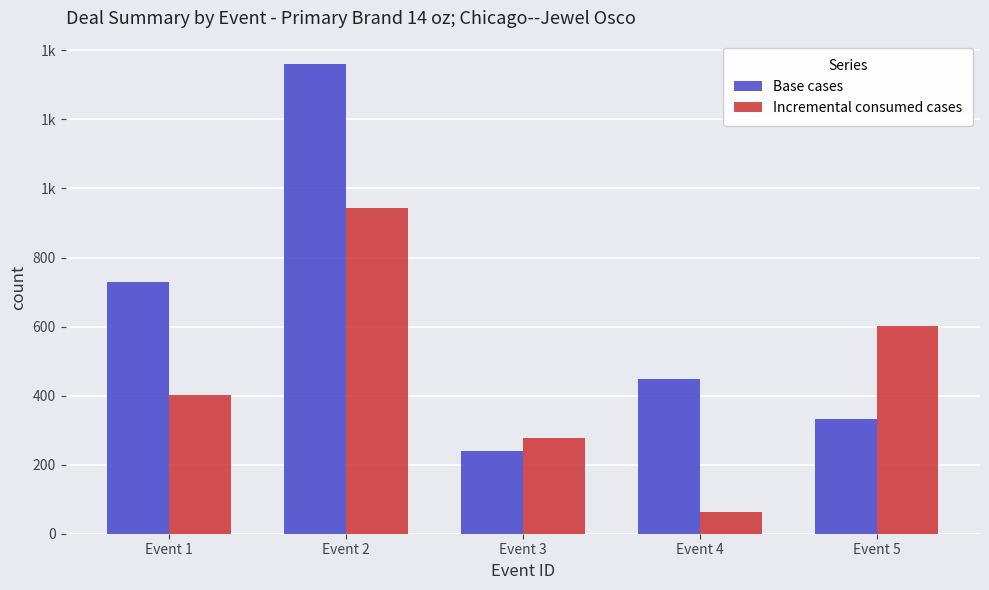

Count the Incremental consumed cases values in the range 278 to 602.

3